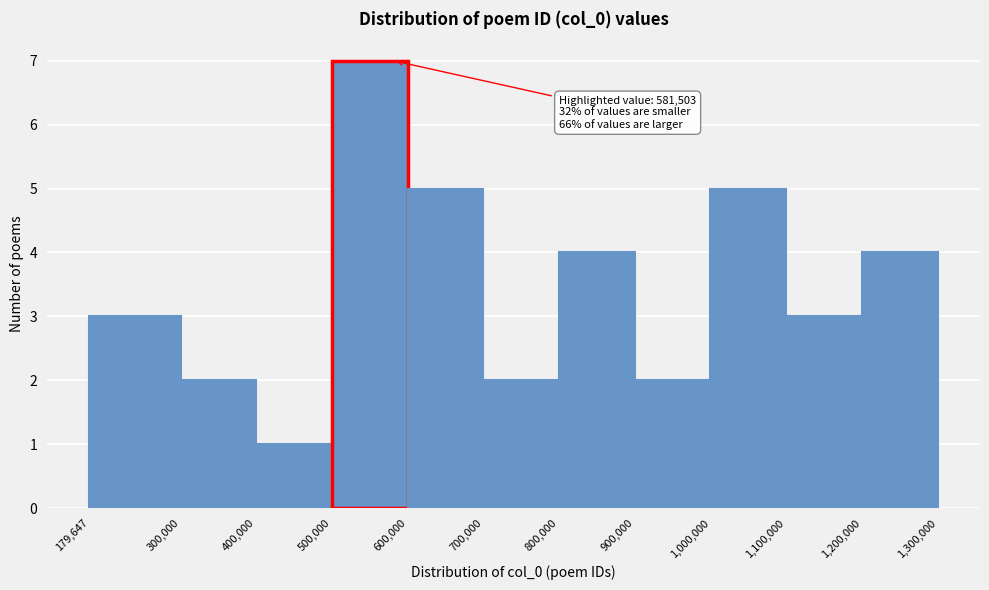

Which range on the x-axis has the tallest bar?

500,000 to 600,000